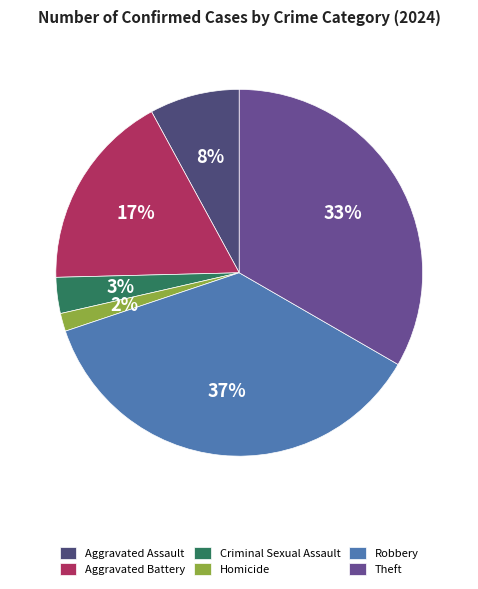

Does Theft represent more than half of the total?

No